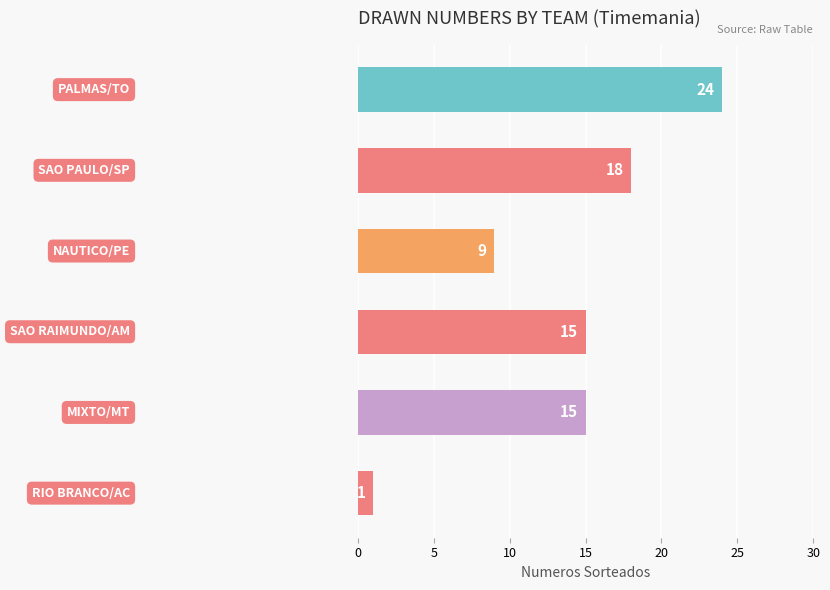

How many data points are less than 15?

2